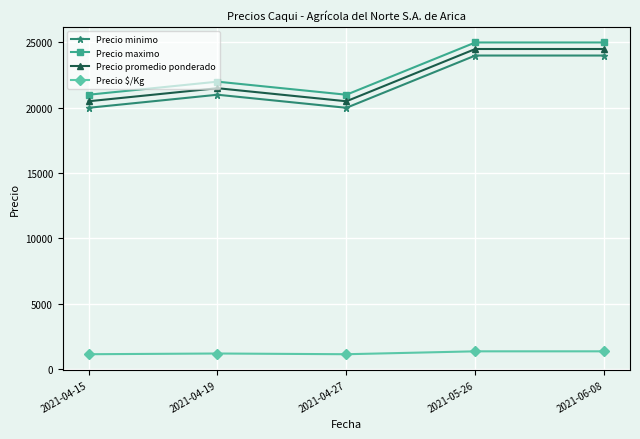

How many Precio minimo values are between 20000 and 24000?

5